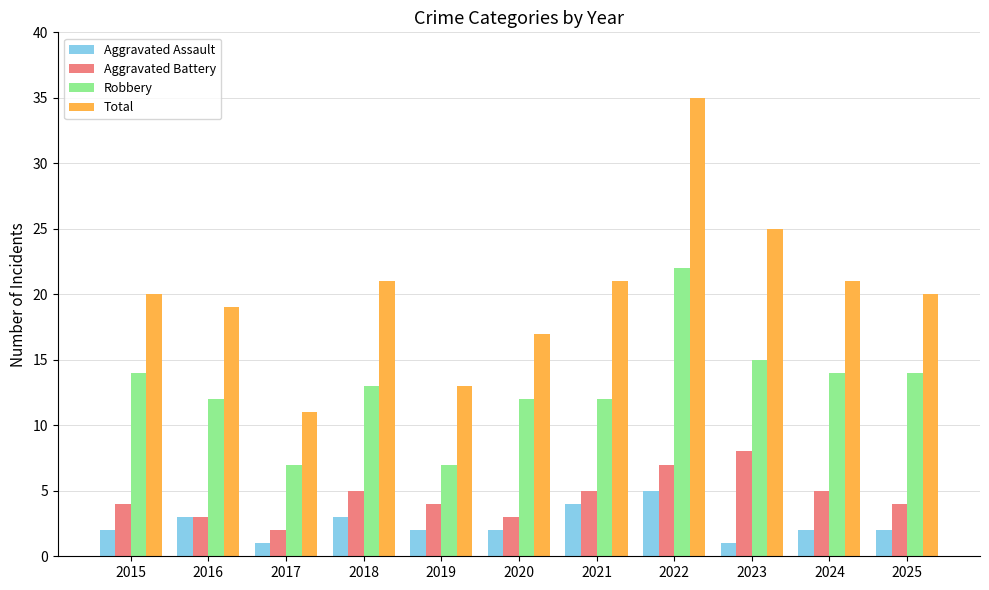

What are all the series names shown in the legend?

Aggravated Assault, Aggravated Battery, Robbery, Total